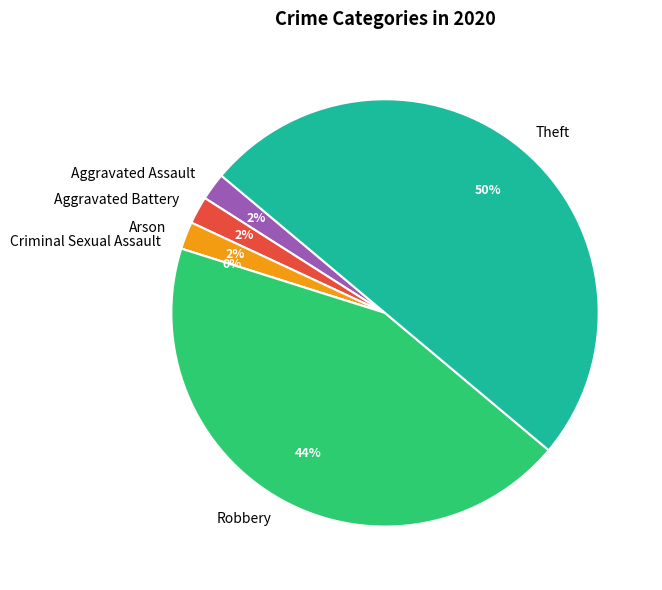

Combined, what portion of the pie is Theft and Robbery?

93.8%